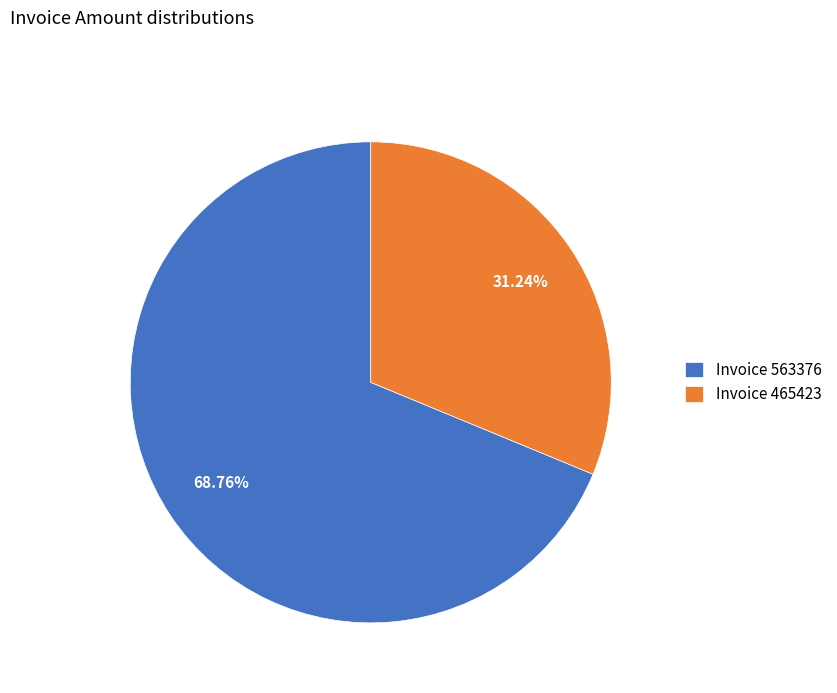

Between Invoice 563376 and Invoice 465423, which is larger?

Invoice 563376